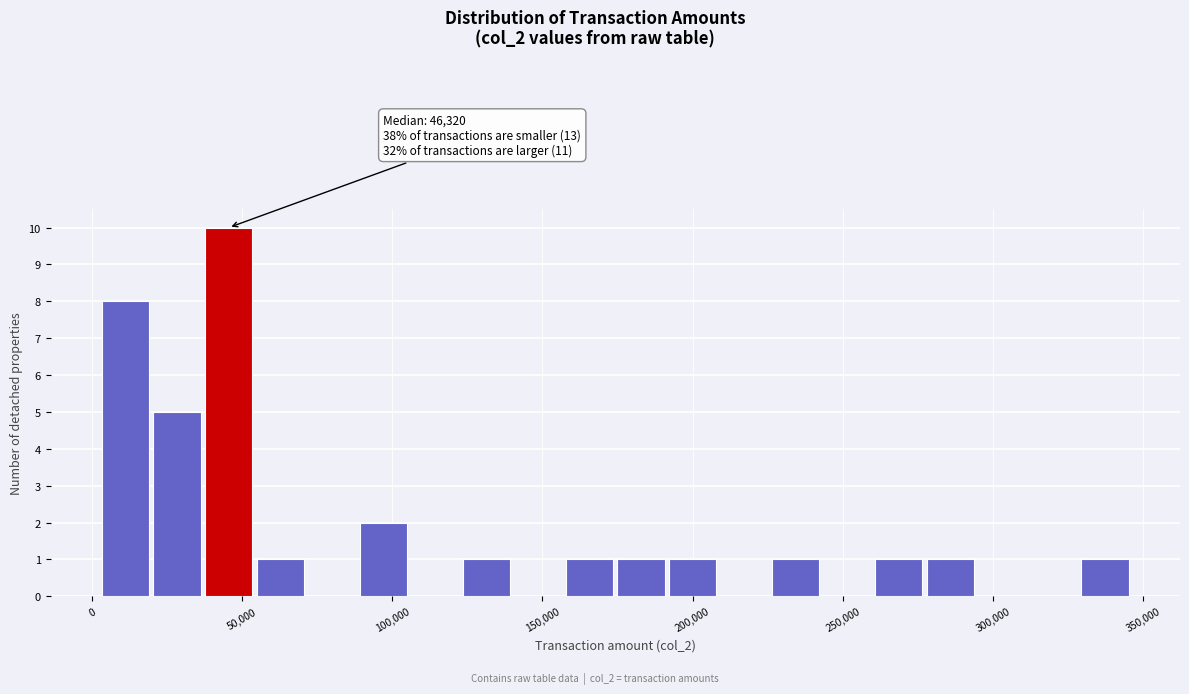

Read against the x-axis, roughly where is the centre of the tallest bar?

45000